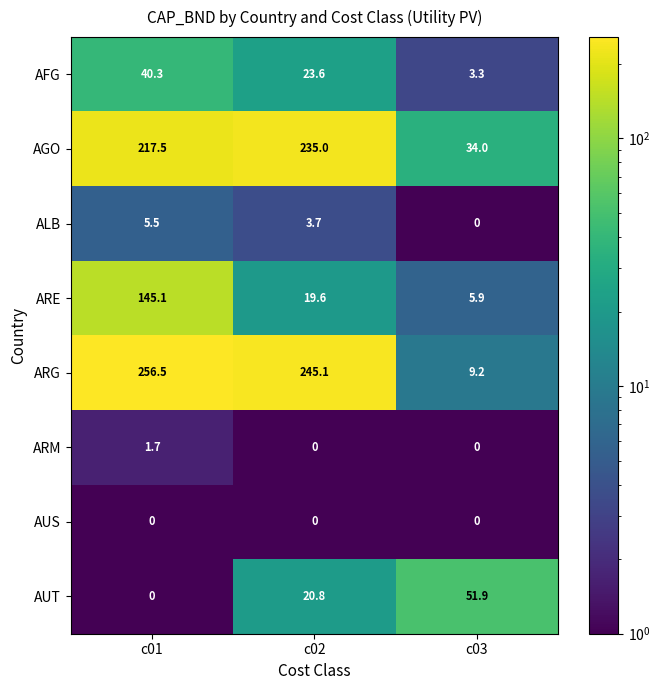

What is the total value across all series at c01?

666.6